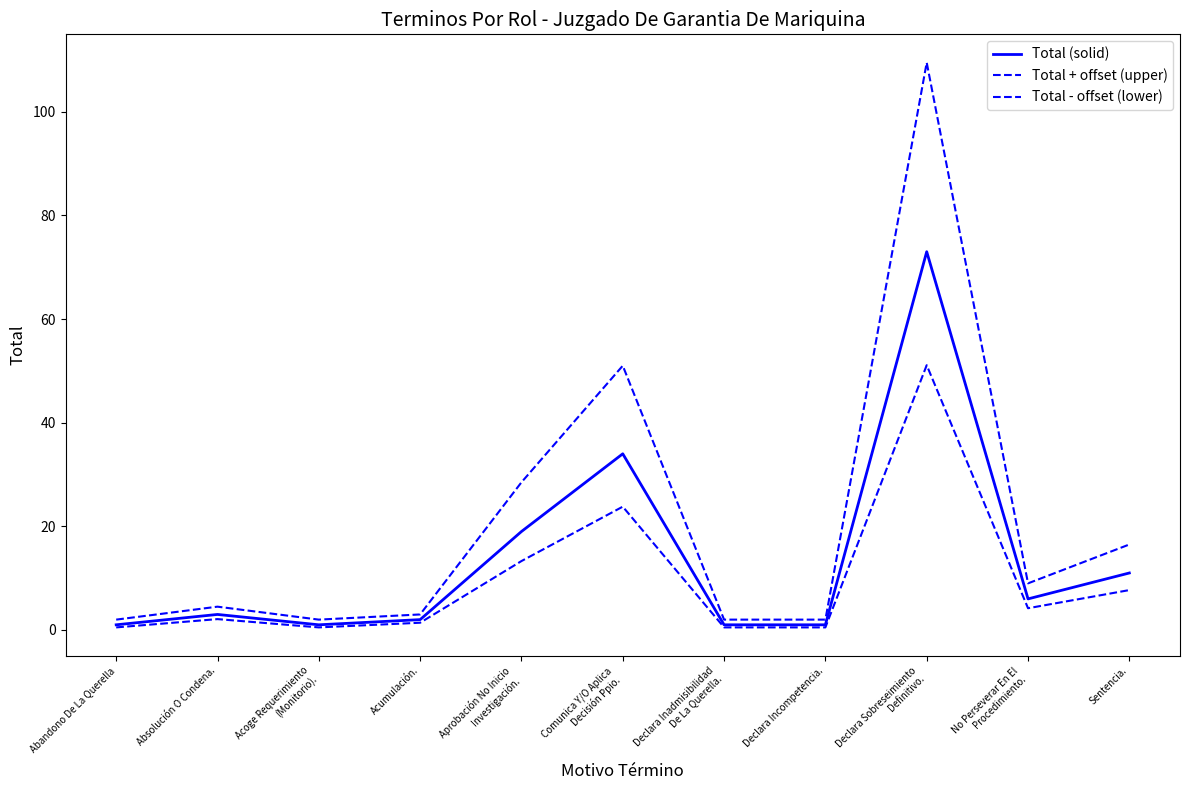

Does the chart have visible grid lines?

No